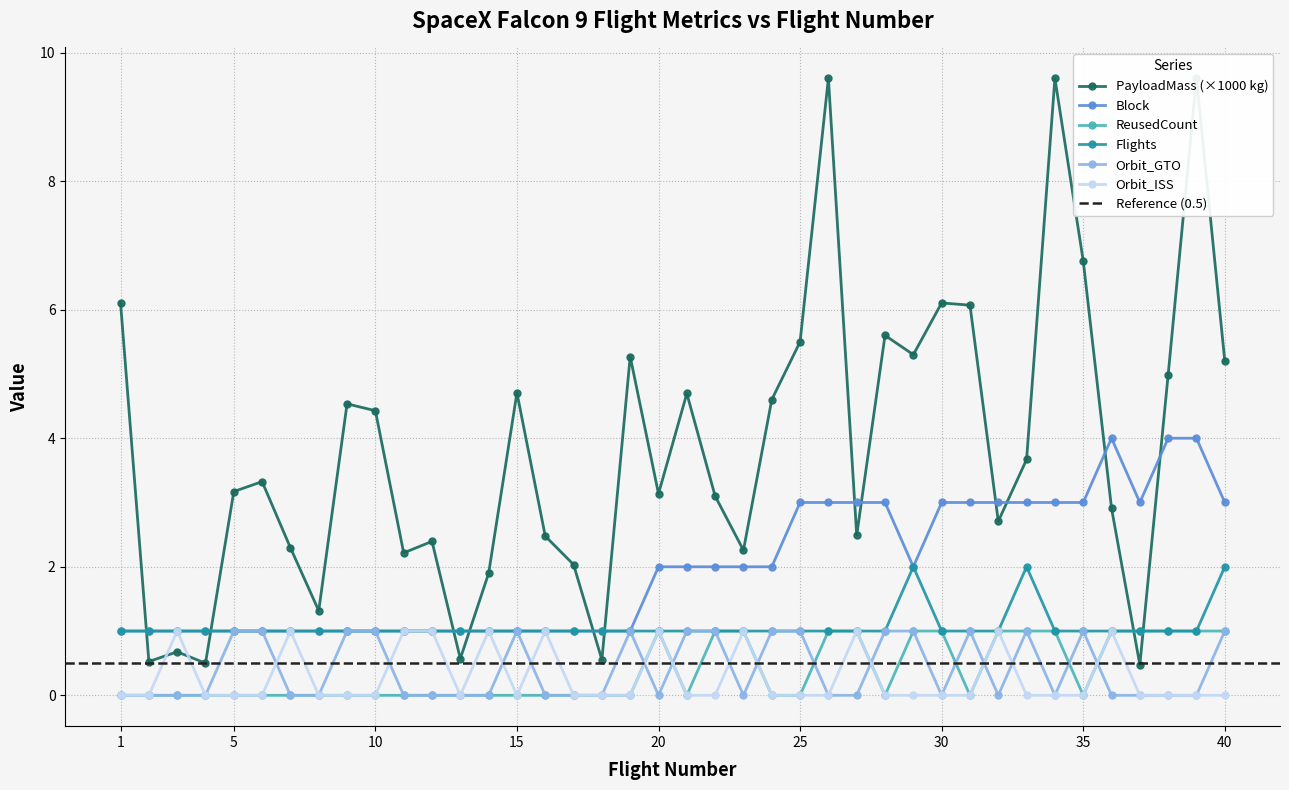

What is the greatest value displayed?

9.6